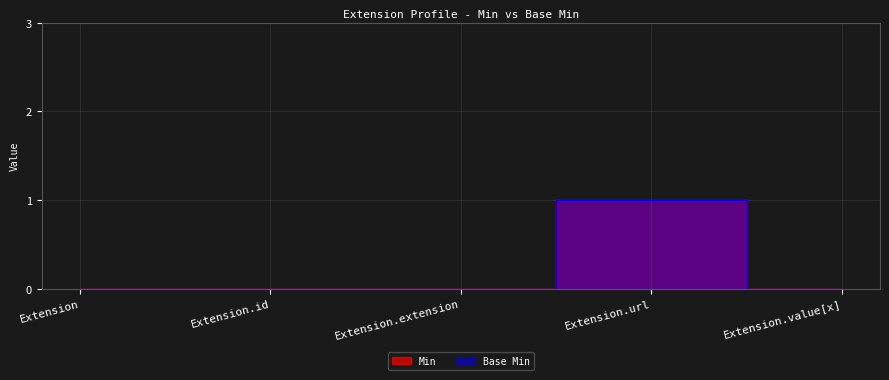

At which category is the sum across all series the highest?

Extension.url